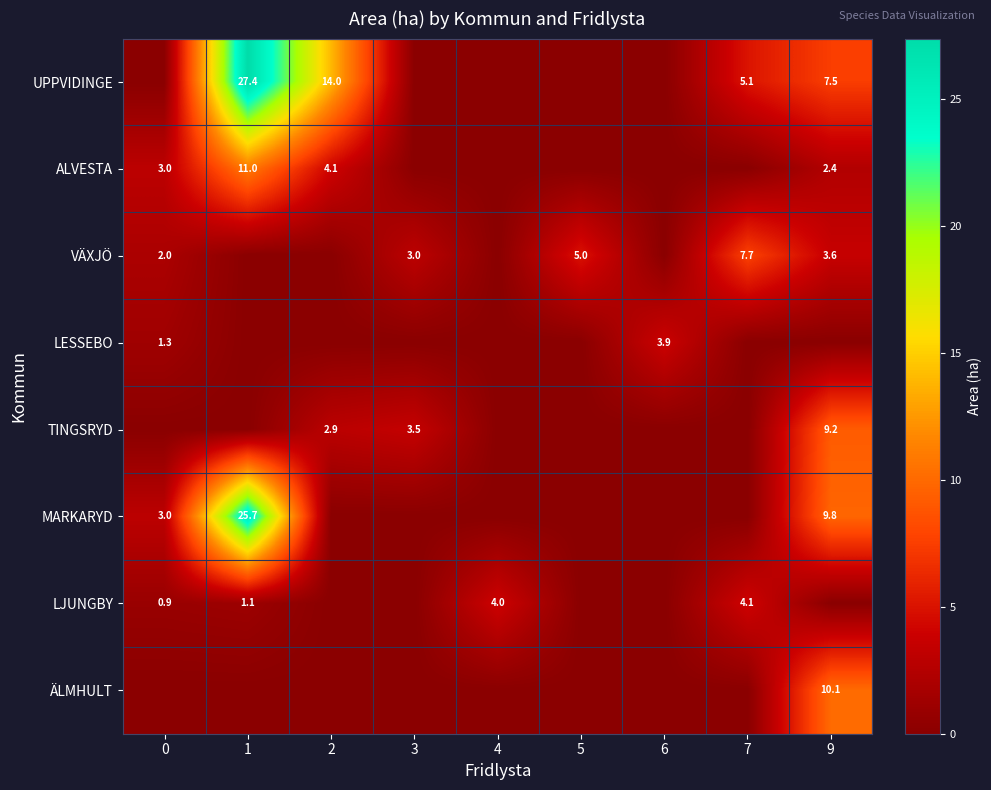

Is it true that LJUNGBY equals 4.1 at 7?

True